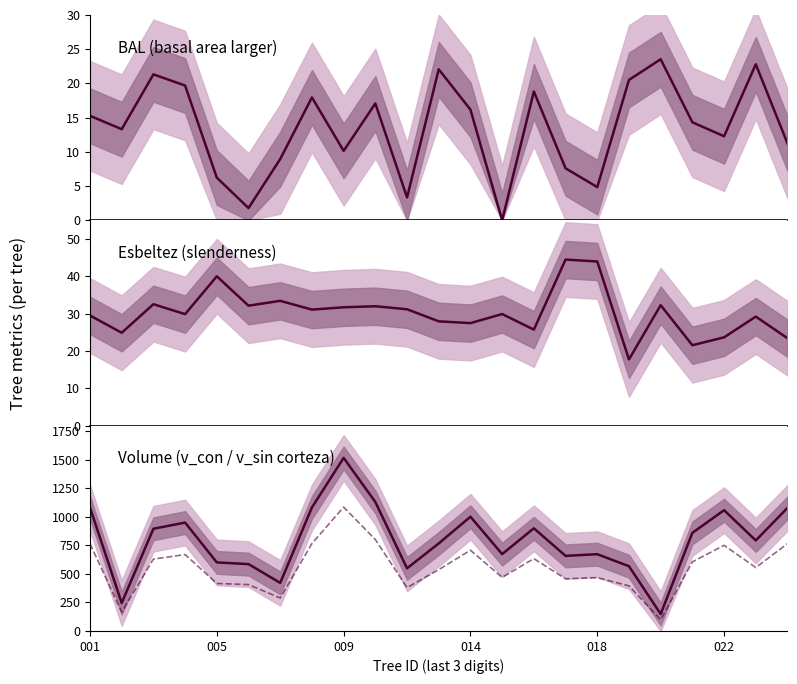

True or false: bal and esbeltez cross at least once.

True